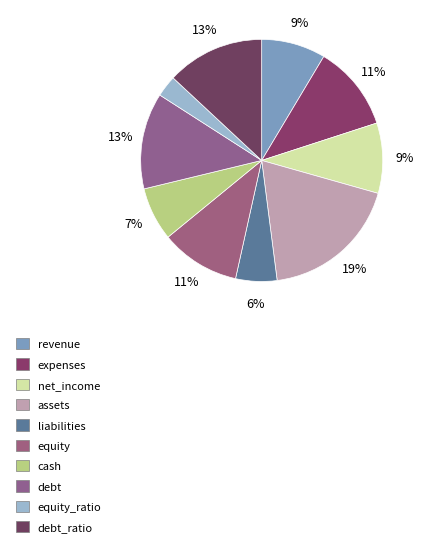

Is there a majority slice in this chart?

No